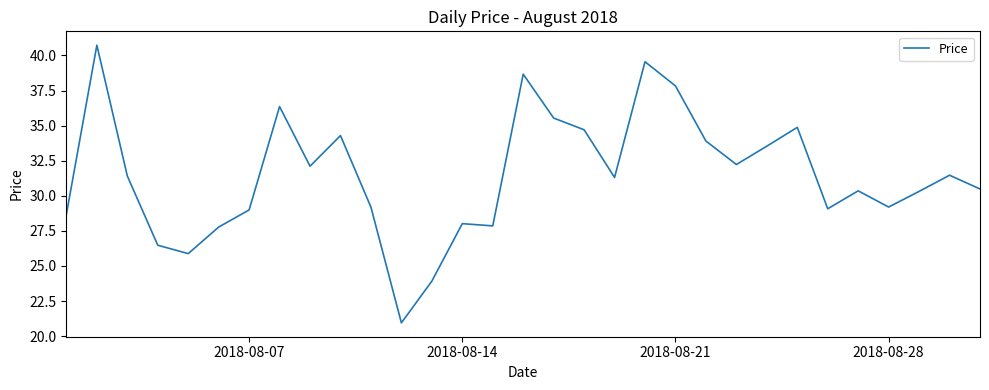

What is the minimum value shown in the chart?

20.9